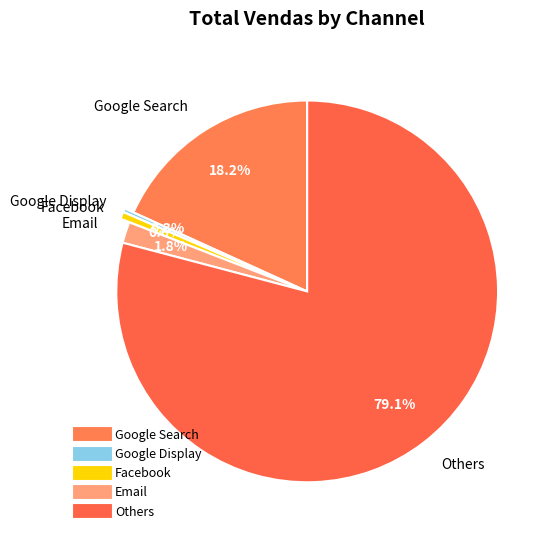

Which category has the smallest portion of the pie?

Google Display